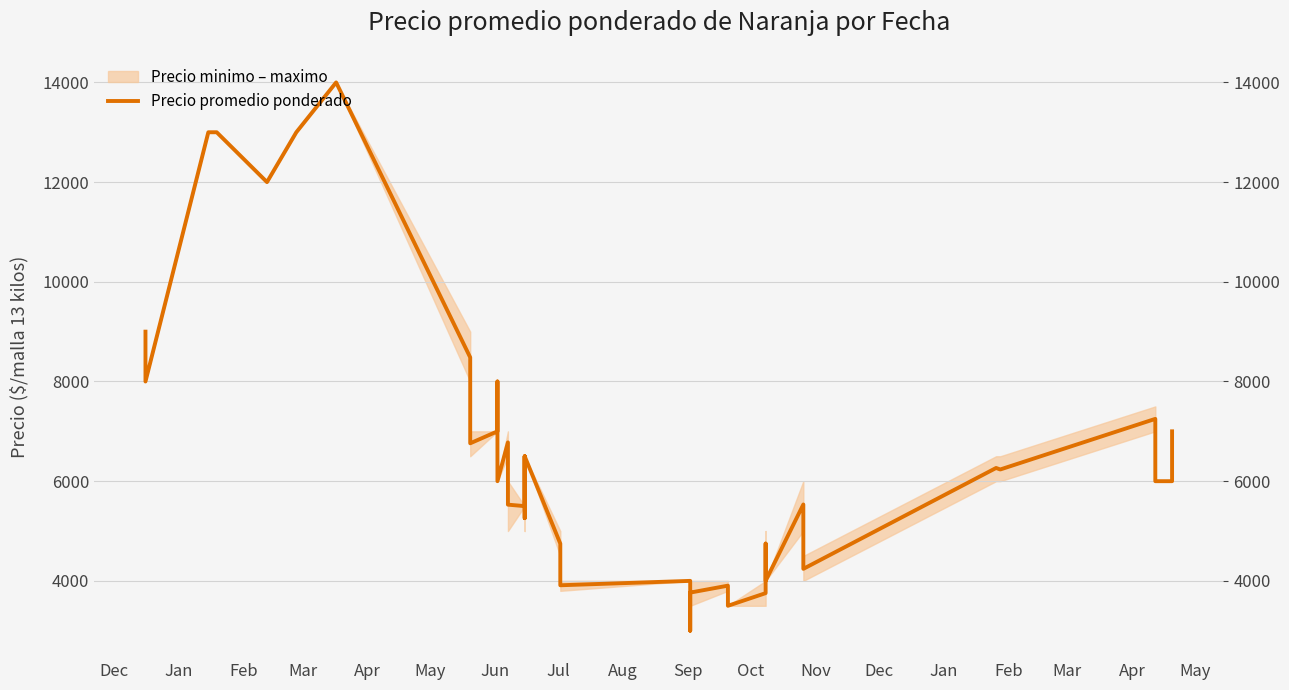

What is the sum of all values?

260645